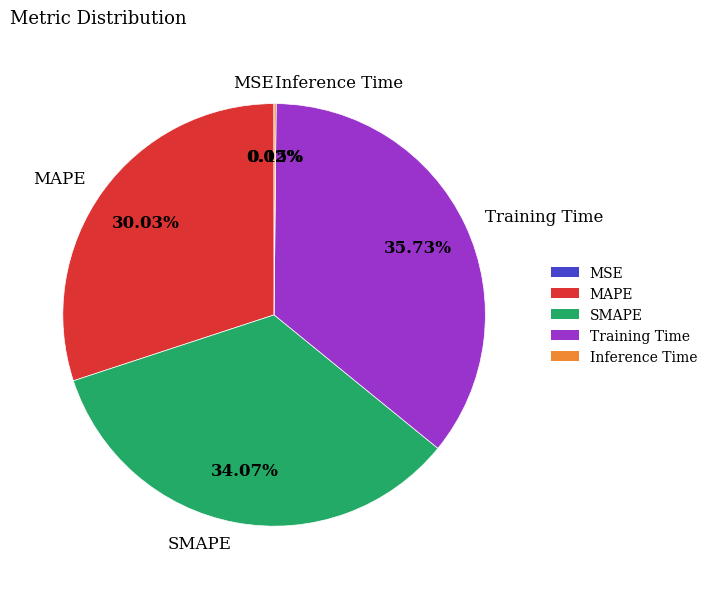

To the nearest percent, what portion does SMAPE represent?

34%